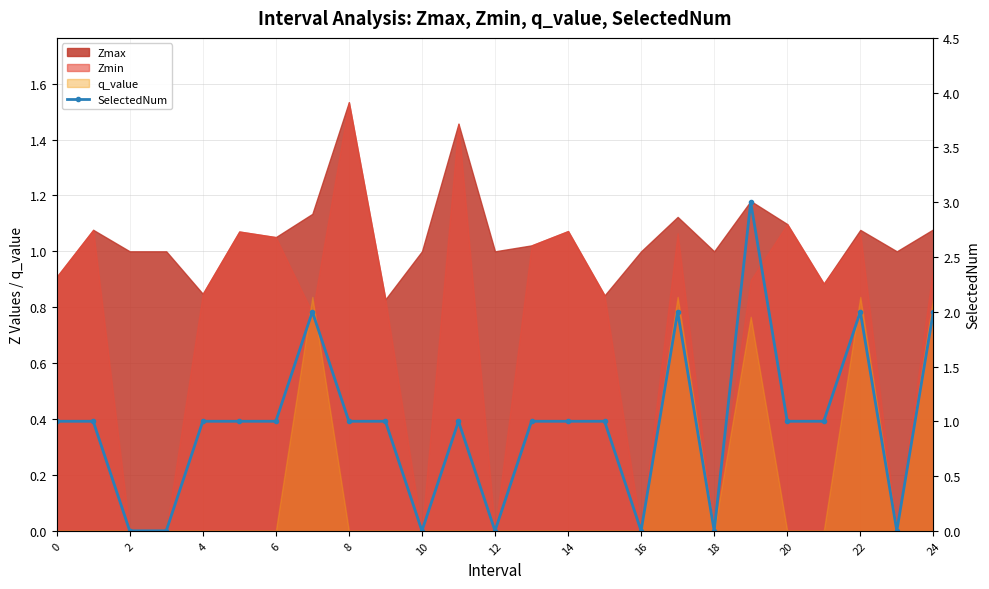

How many values are between 0 and 1?

20